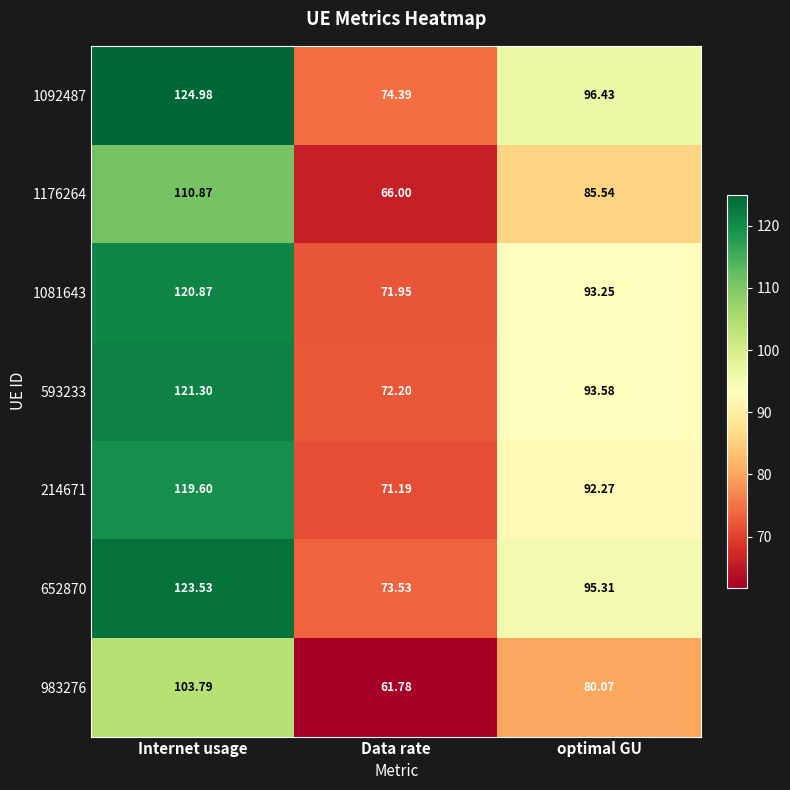

List the labels in order of 652870 value, smallest first.

Data rate, optimal GU, Internet usage